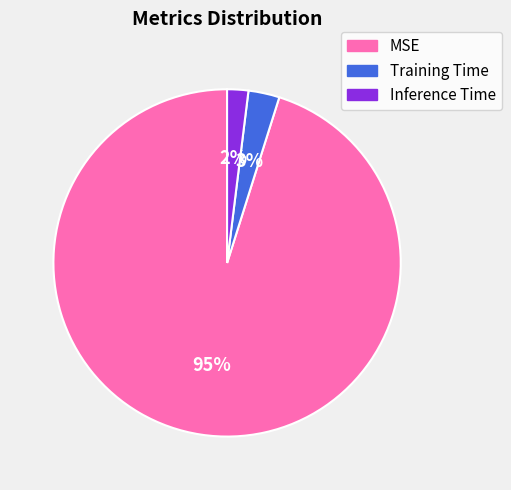

True or false: MSE accounts for 95% of the total.

True